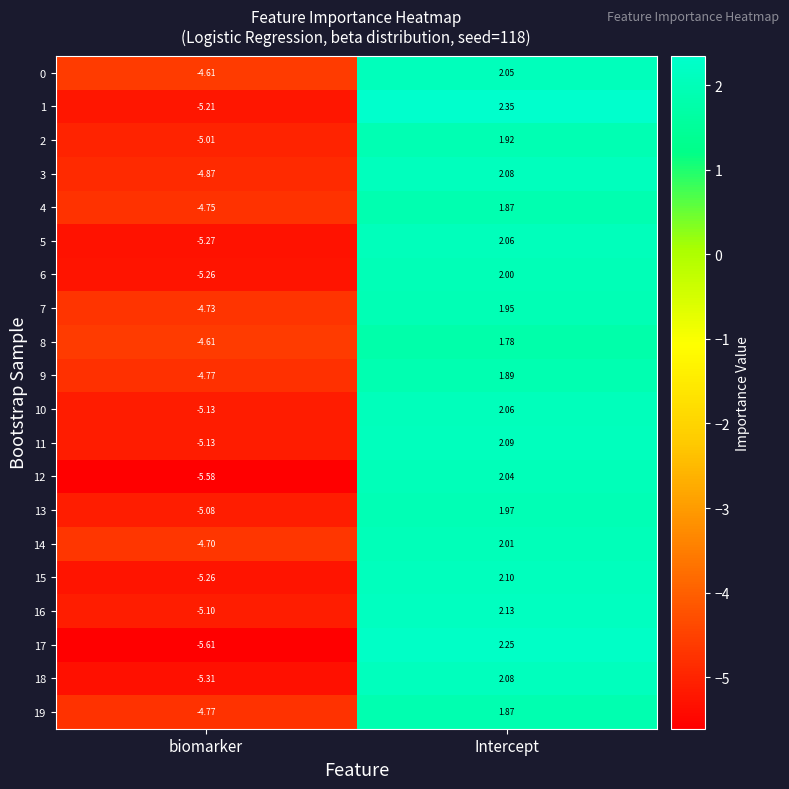

At which category does the chart reach its peak across all series?

Intercept